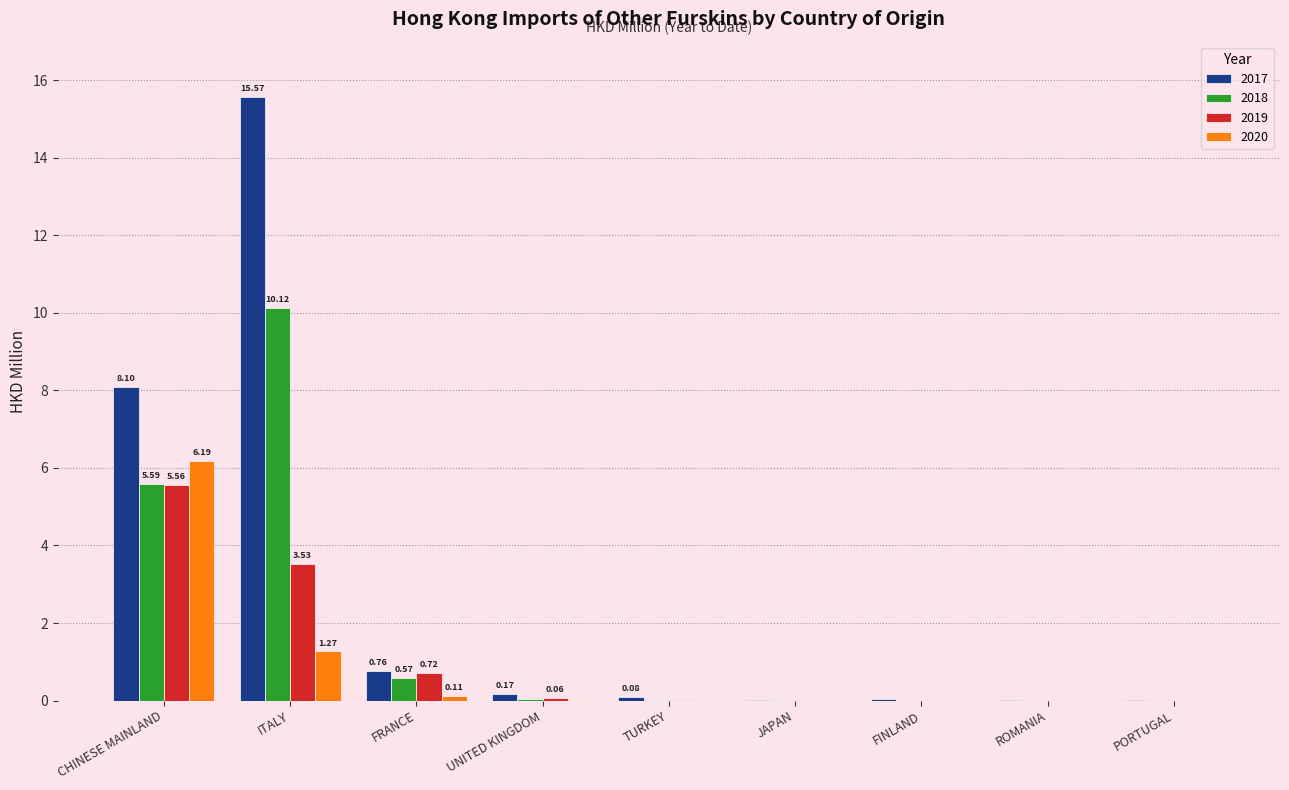

At which label does 2017 reach its peak?

ITALY